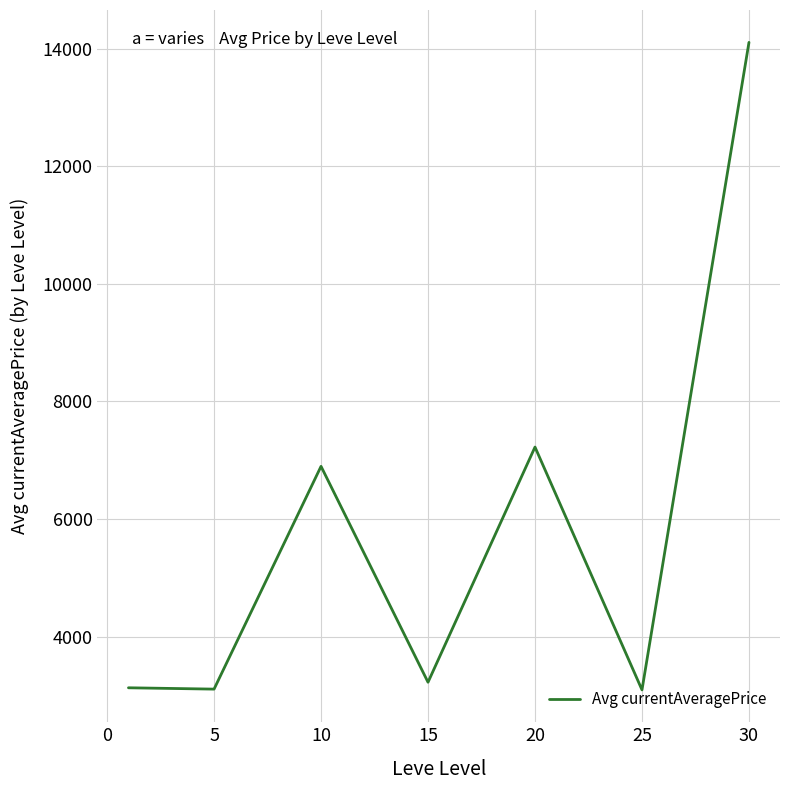

What is the difference between the maximum and second lowest values?

10996.8